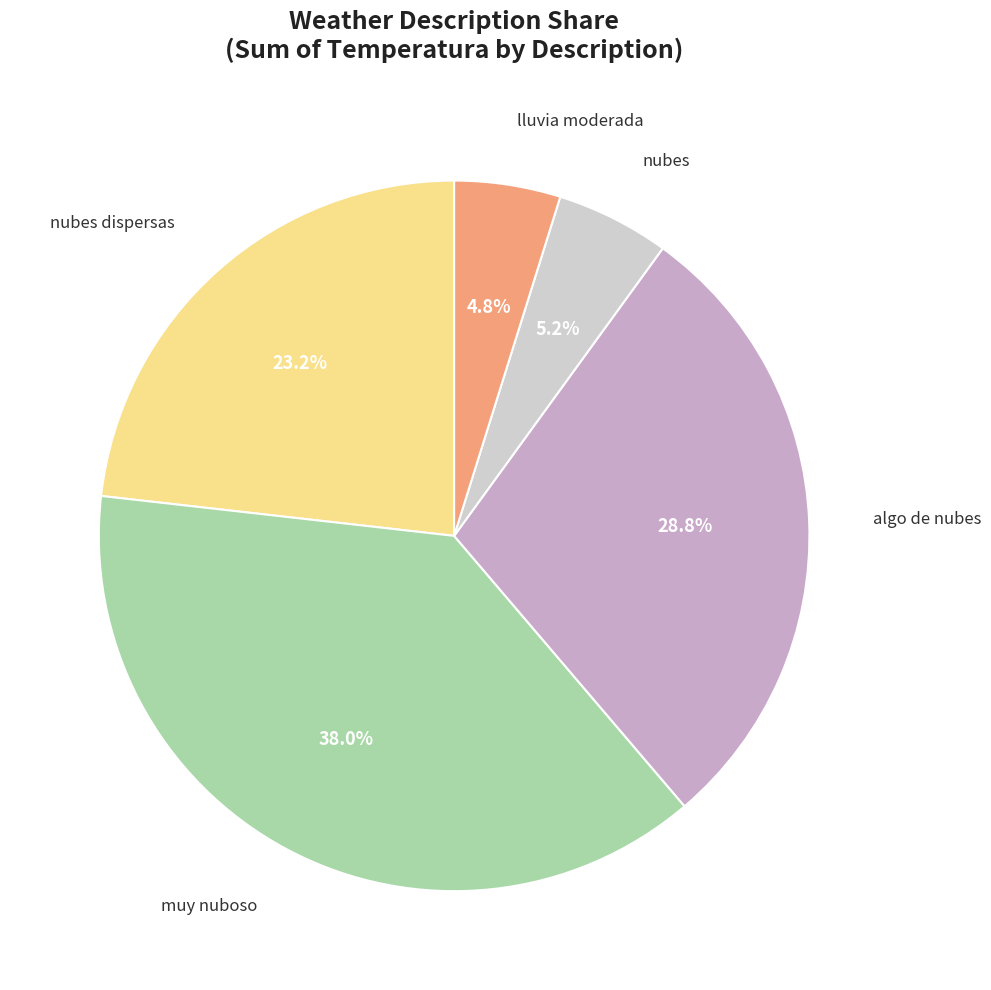

Count the number of slices in the pie.

5